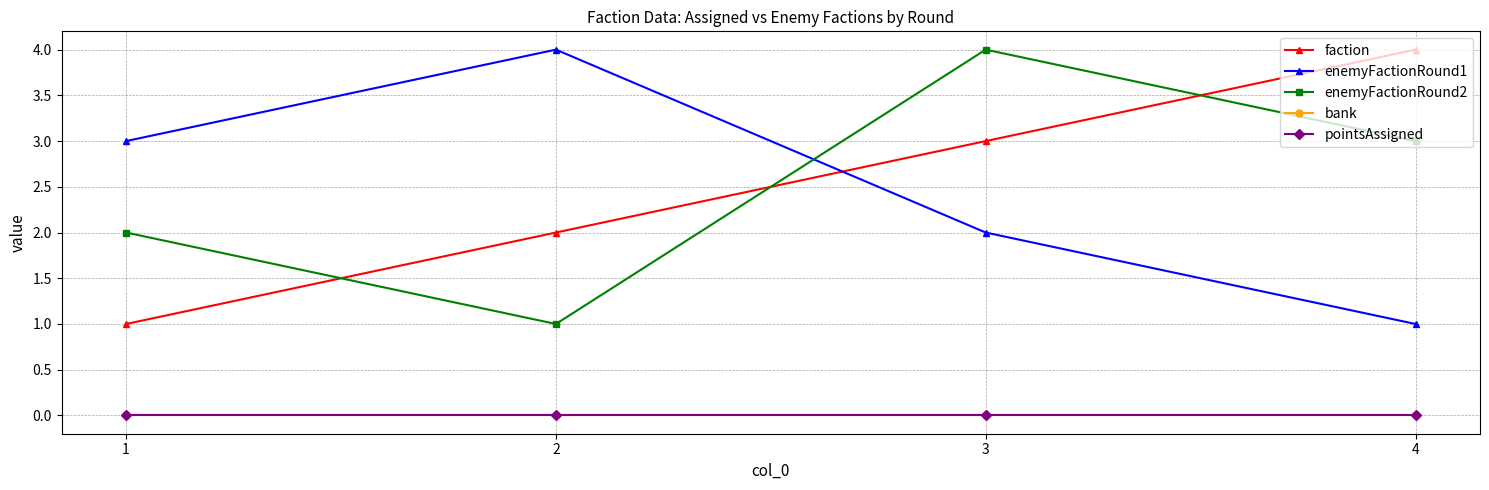

How many lines are shown in the chart?

5